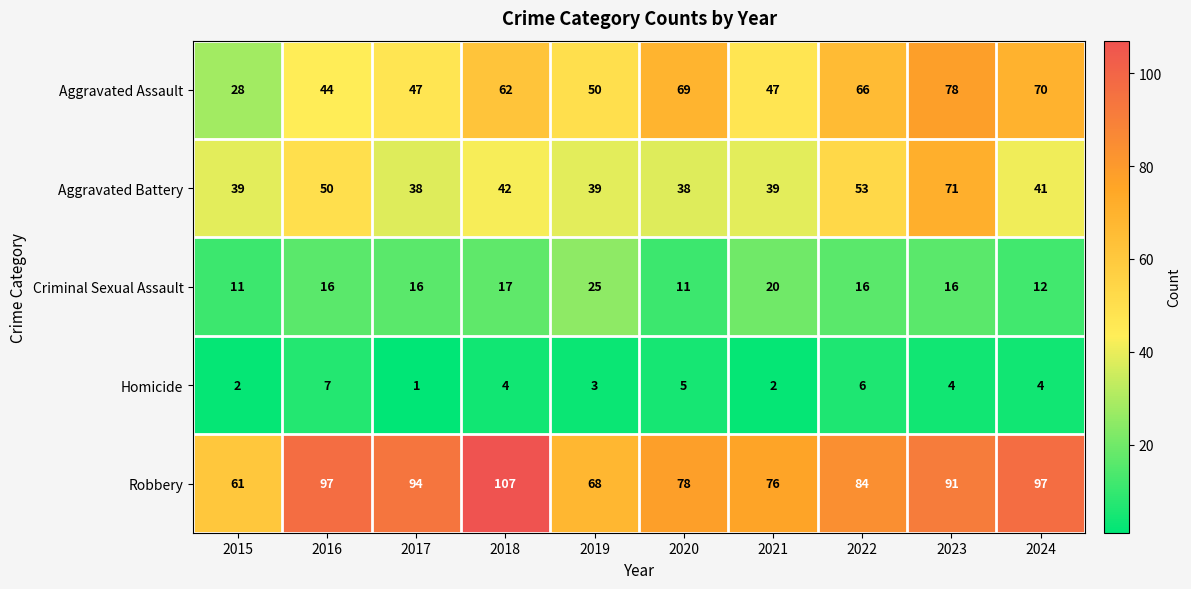

What is the difference between the second highest and minimum values in the Aggravated Assault series?

42